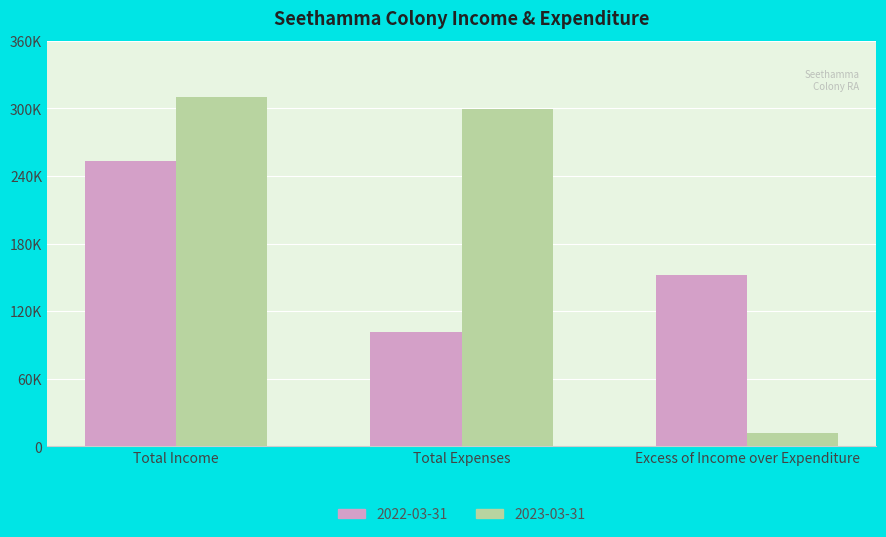

What are all the series names shown in the legend?

2022-03-31, 2023-03-31